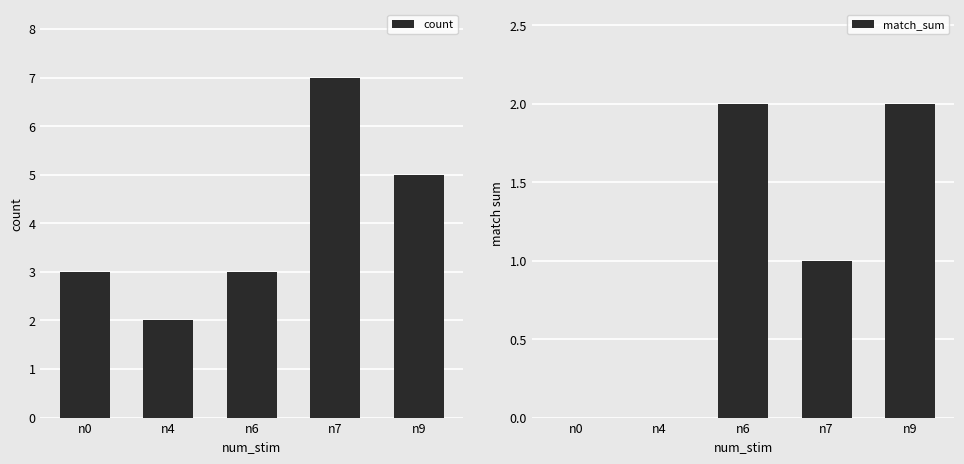

What is the value of the count bar at the 4th from the left?

7